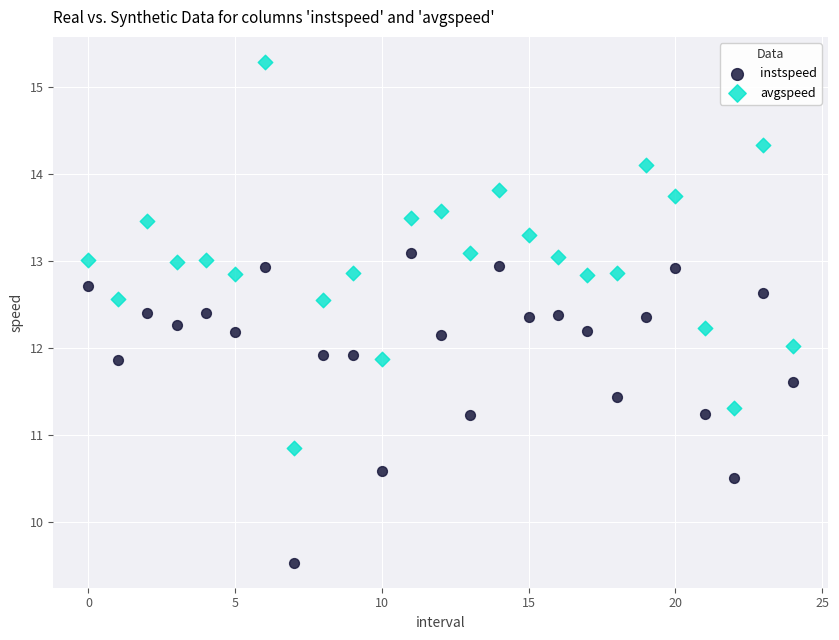

Across all data points, what is the range of Y values (max minus min)?

5.8